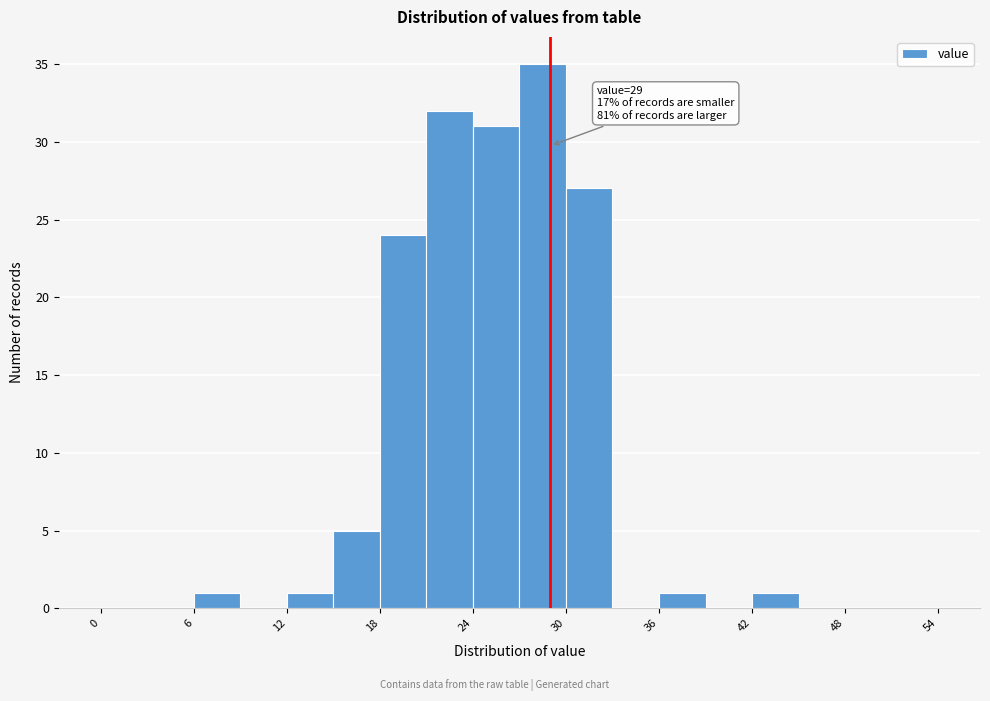

Read against the x-axis, roughly where is the centre of the tallest bar?

29